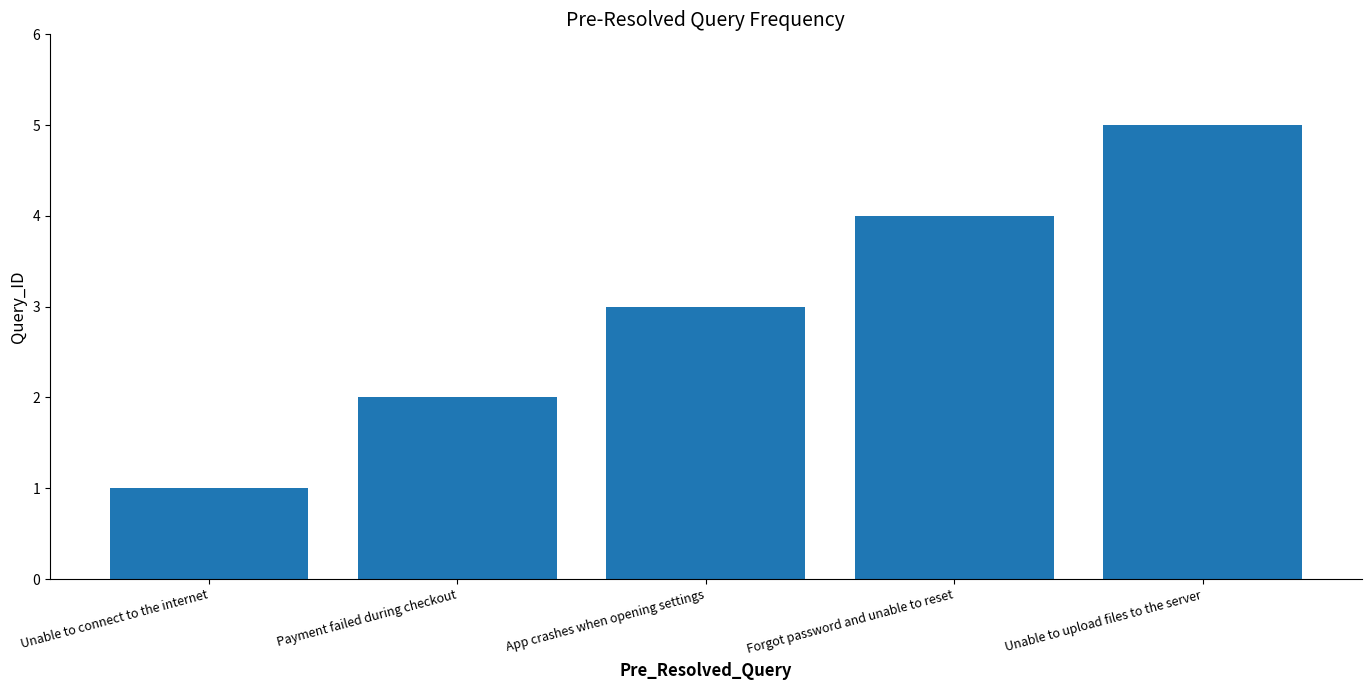

What is the label of the 3rd bar from the left?

App crashes when opening settings